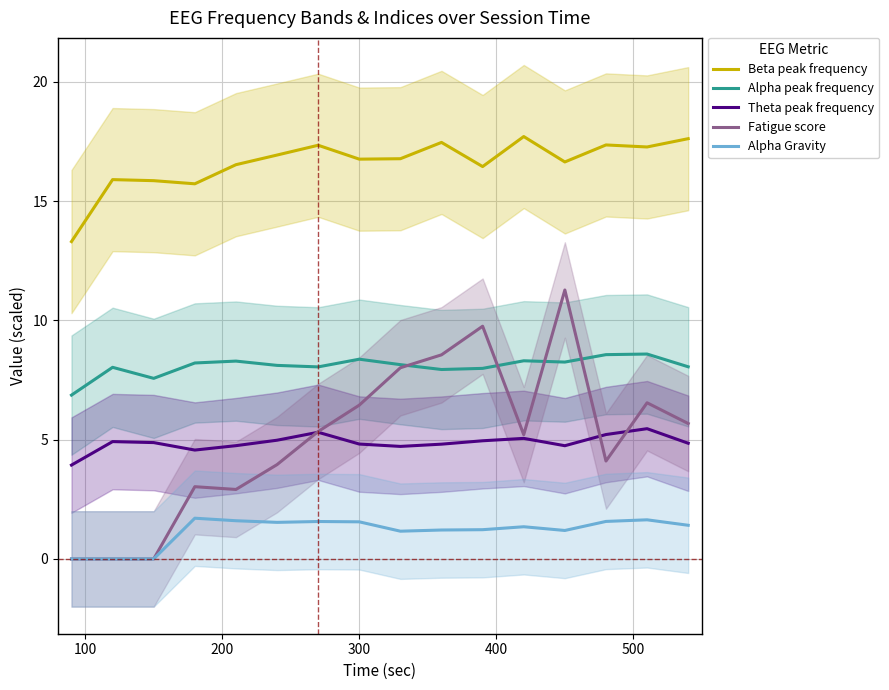

Rank the series by their maximum value, from highest to lowest.

Beta peak frequency, Fatigue score, Alpha peak frequency, Theta peak frequency, Alpha Gravity